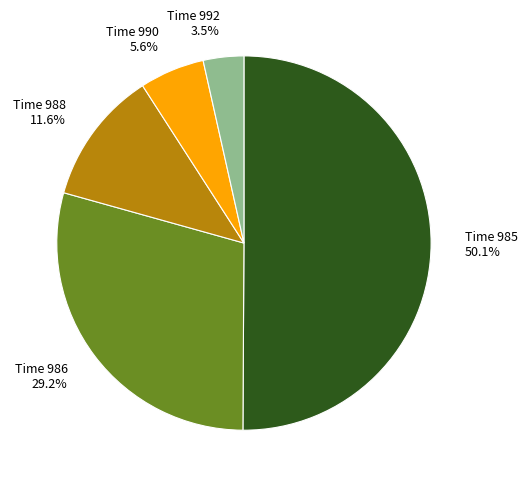

How many segments does this pie chart have?

5